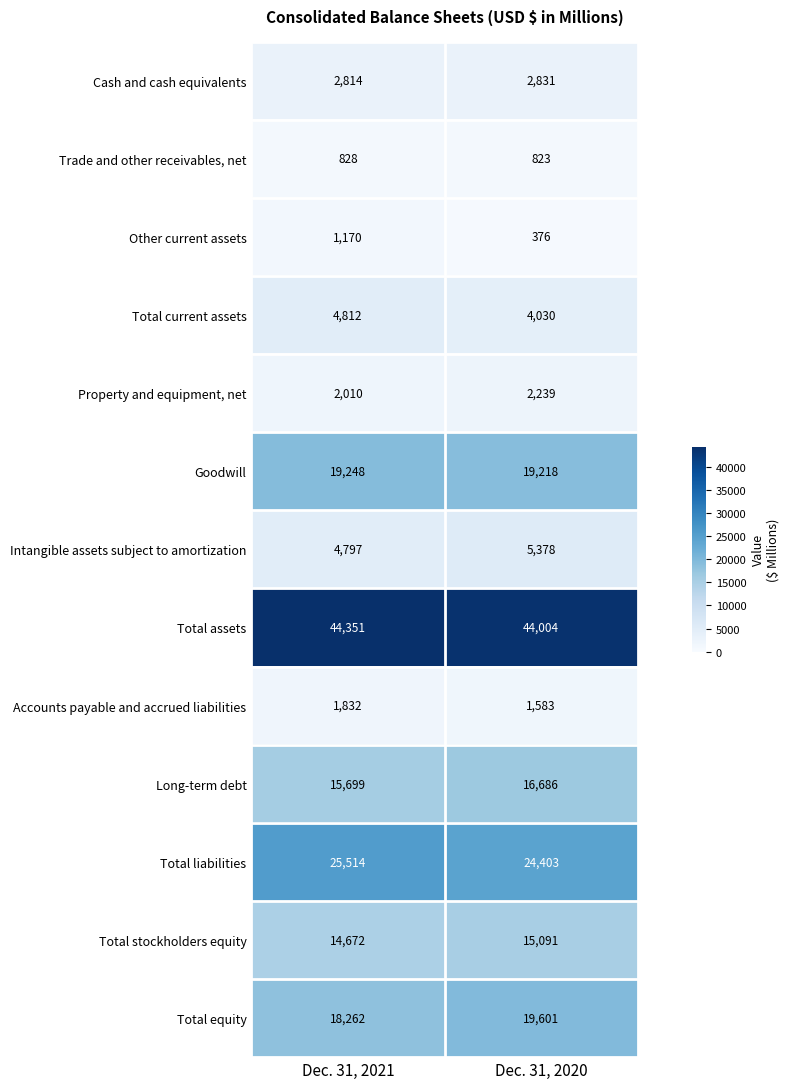

True or false: Total liabilities has a value of 24403 at Dec. 31, 2020.

True